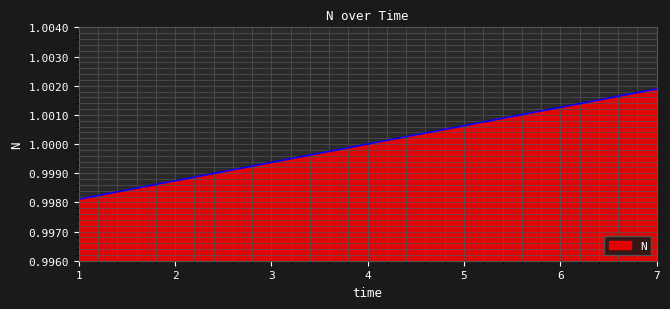

Between 5 and 2, which is larger?

5